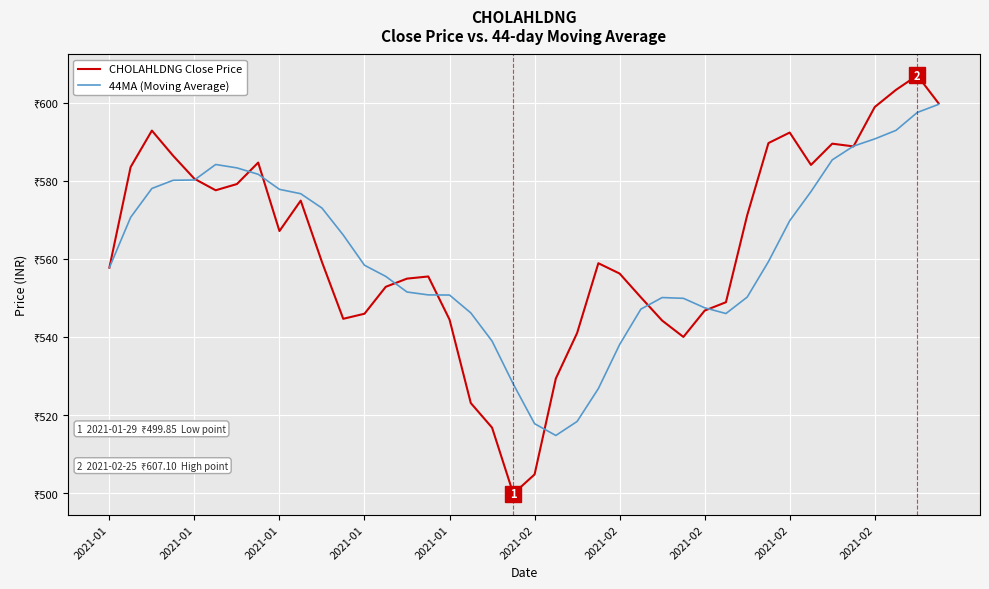

True or false: CHOLAHLDNG Close Price has more than 1 interior local peaks.

True